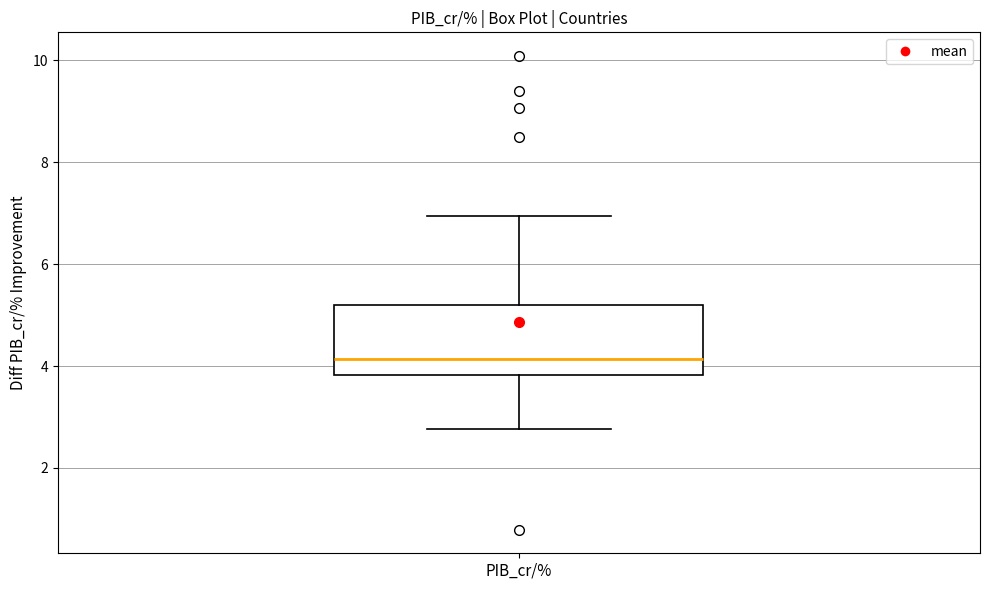

Read this box plot against the y-axis: the position of the median line, the range covered by the box, and the ends of both whiskers. The values are not printed on the chart, so give them approximately, as read against the axis.

median 4.2, box 3.8 to 5.2, whiskers 2.8 to 7.0